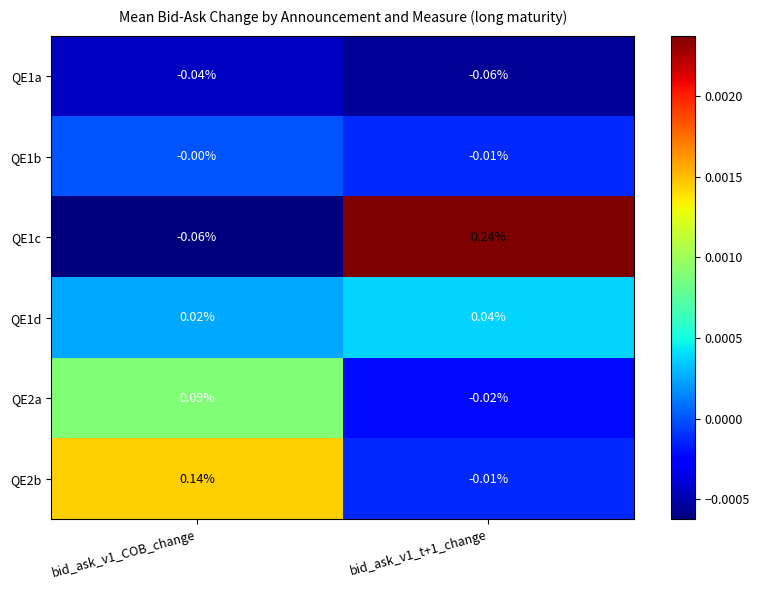

Is the value of QE1c at bid_ask_v1_t+1_change greater than the value of QE1b at bid_ask_v1_t+1_change?

Yes